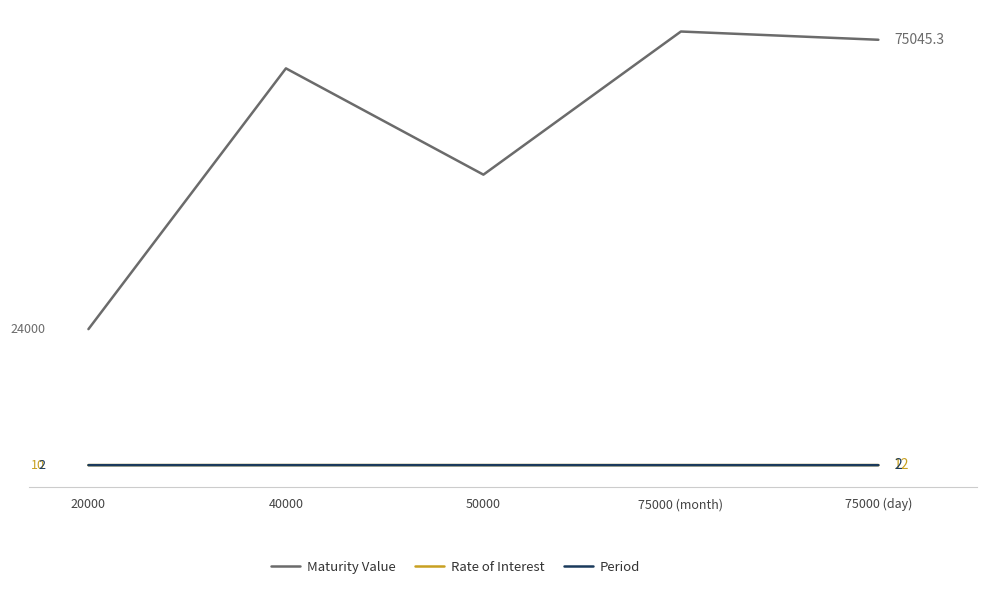

Is this an area chart (filled region under the line)?

No